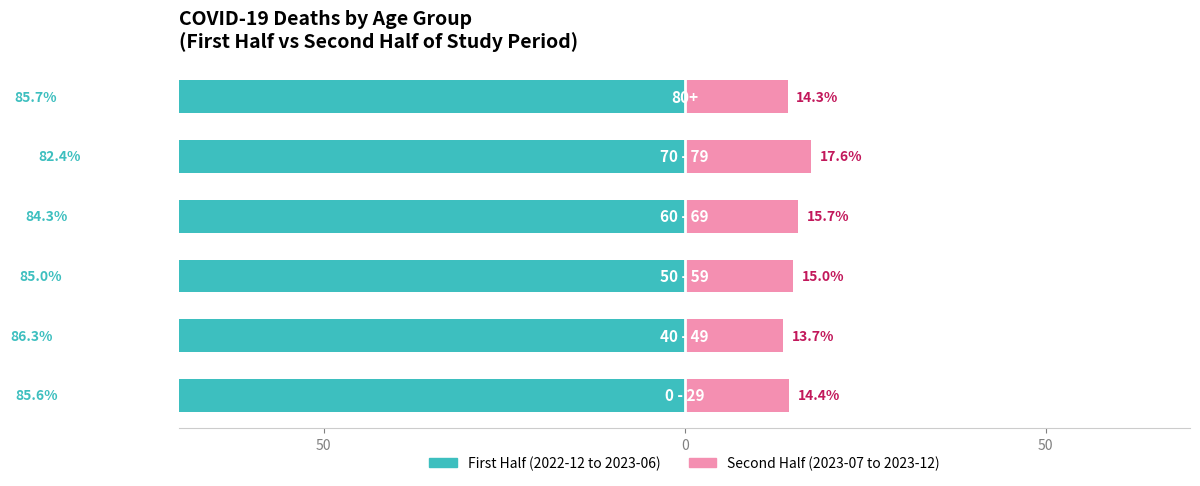

Between 3 and 0, which is larger?

3